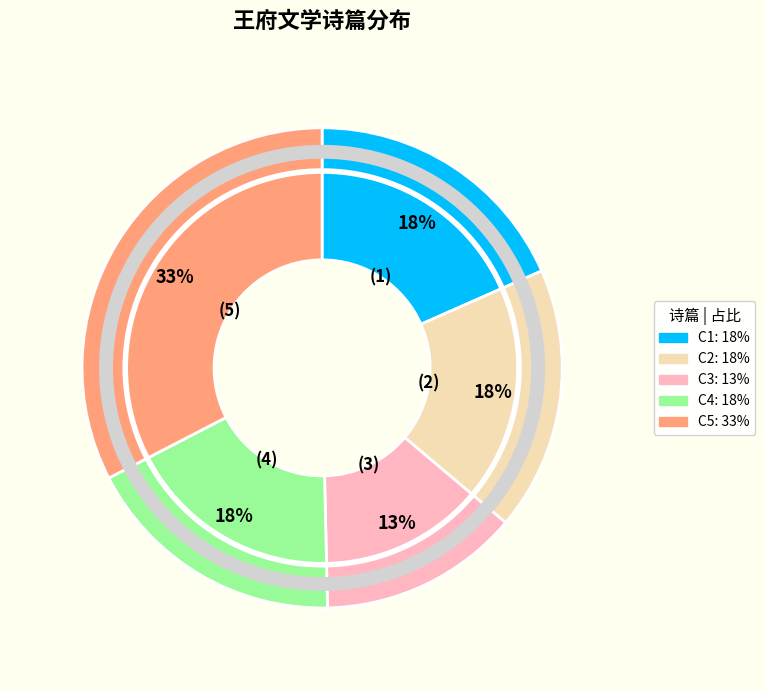

Is there any slice that represents more than half of the pie?

No